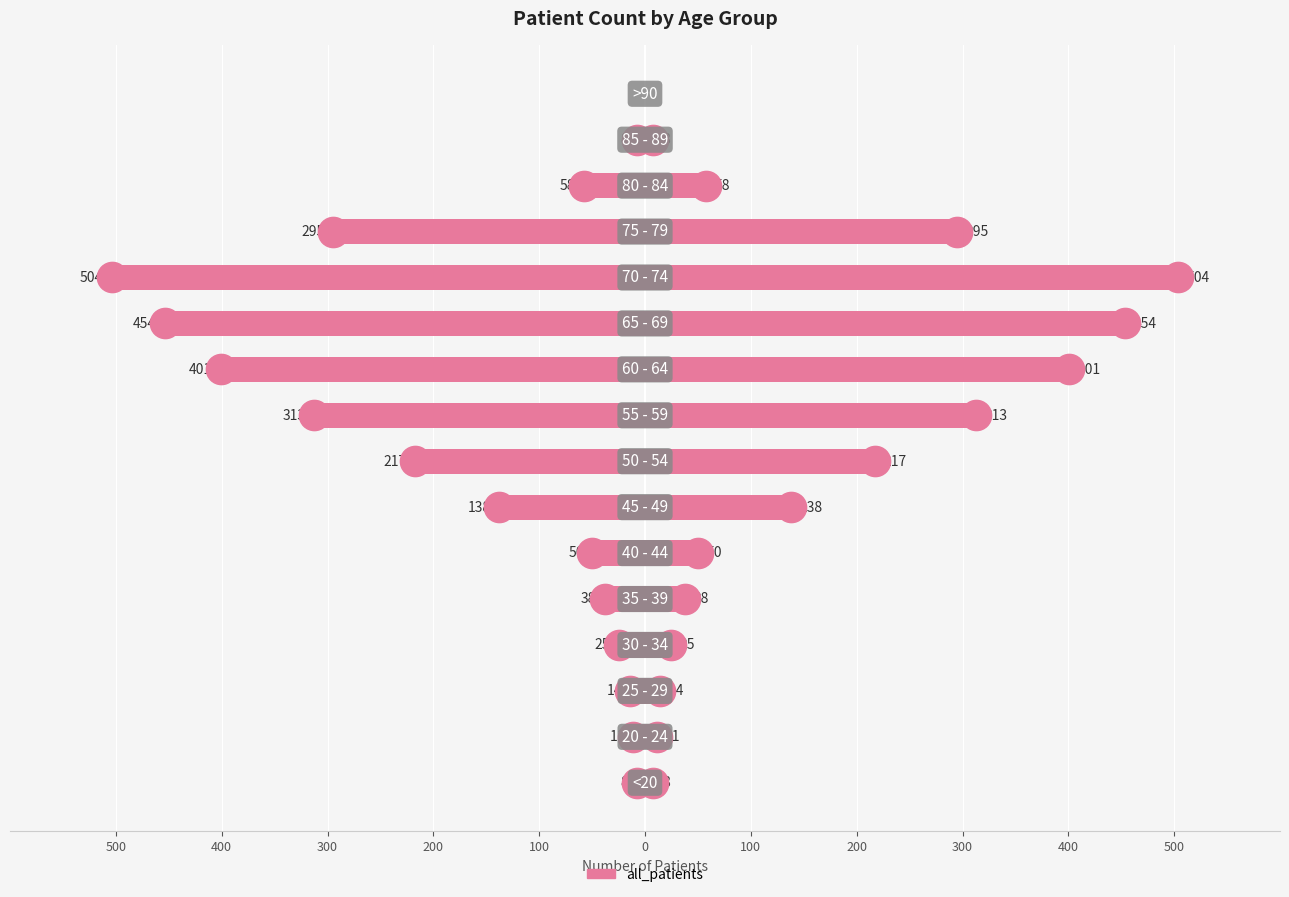

Reading left to right, list all the values displayed in this chart.

all_patients: -8	-11	-14	-25	-38	-50	-138	-217	-313	-401	-454	-504	-295	-58	-8	0
all_patients_right: 8	11	14	25	38	50	138	217	313	401	454	504	295	58	8	0